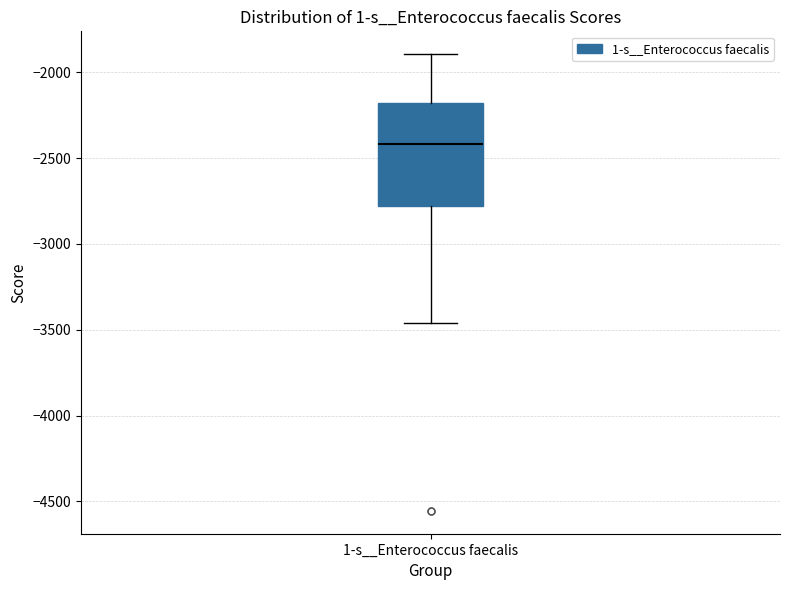

Where does the median line of the box for 1-s__Enterococcus faecalis sit on the y-axis? The values are not printed on the chart, so give them approximately, as read against the axis.

-2400